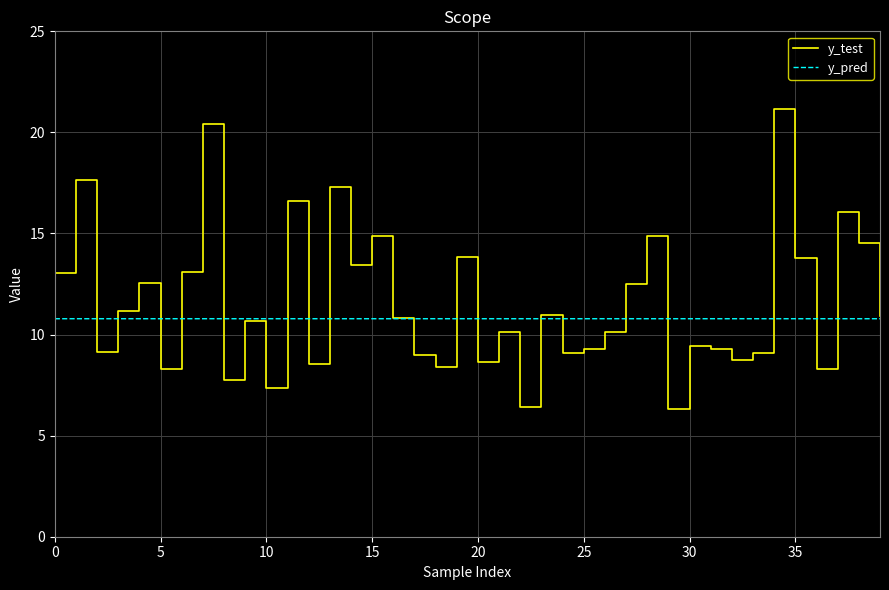

What is the greatest value displayed?

21.2